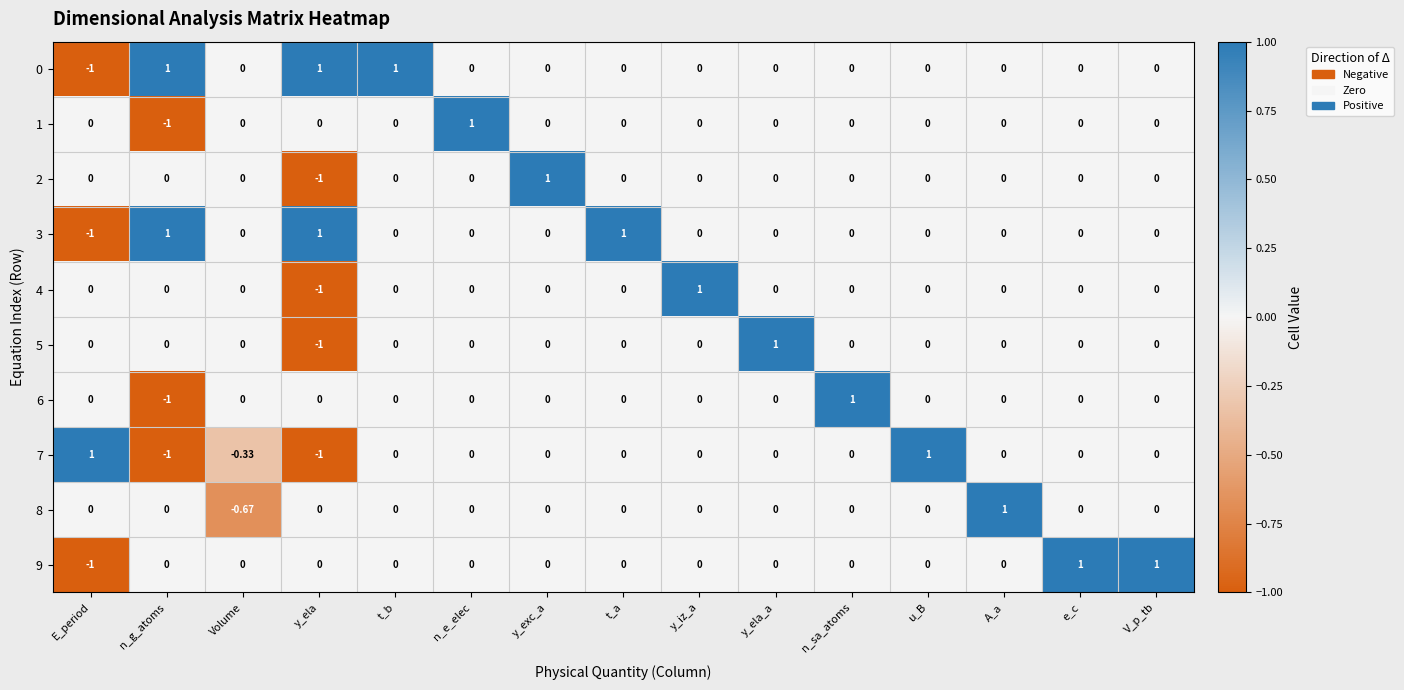

Where does the 7 series first go above 0?

E_period